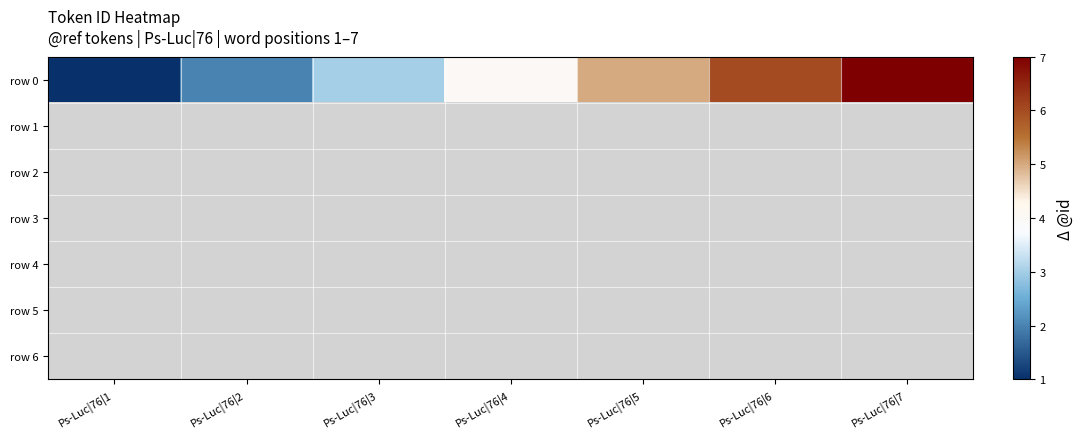

Which has a higher value, Ps-Luc|76|6 or Ps-Luc|76|5?

Ps-Luc|76|6